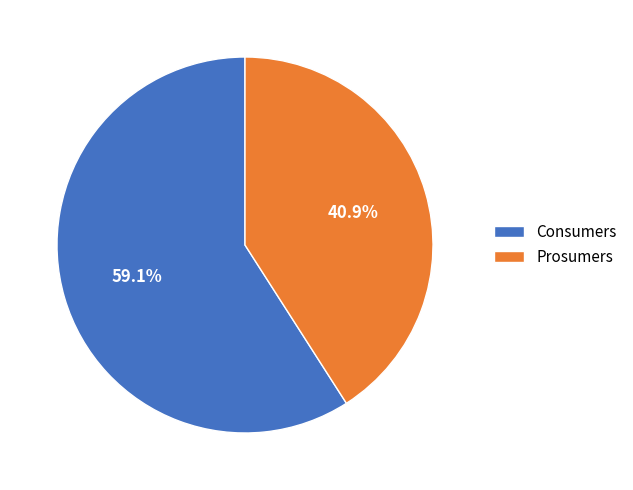

True or false: Consumers accounts for 53% of the total.

False